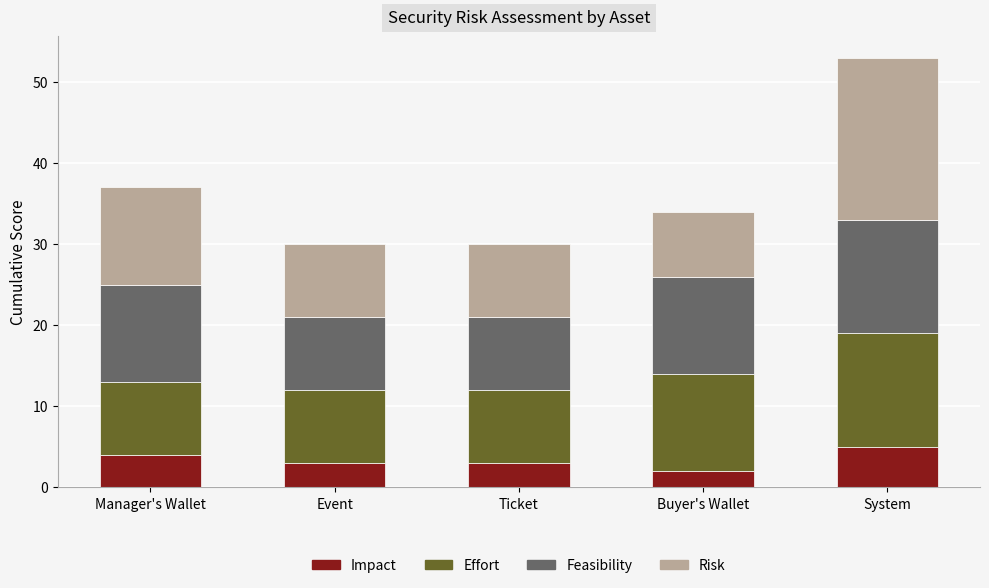

Reading right to left, transcribe the values for Impact.

System=5	Buyer's Wallet=2	Ticket=3	Event=3	Manager's Wallet=4